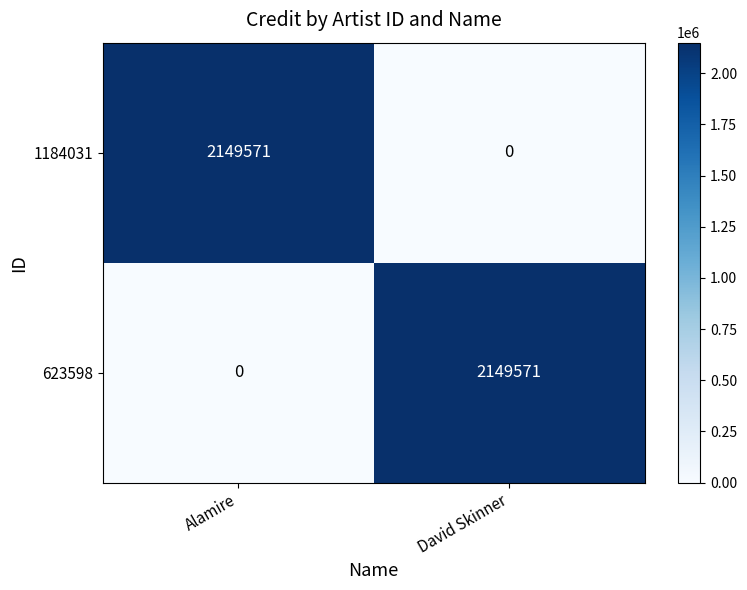

What is the total value across all series at David Skinner?

2149571